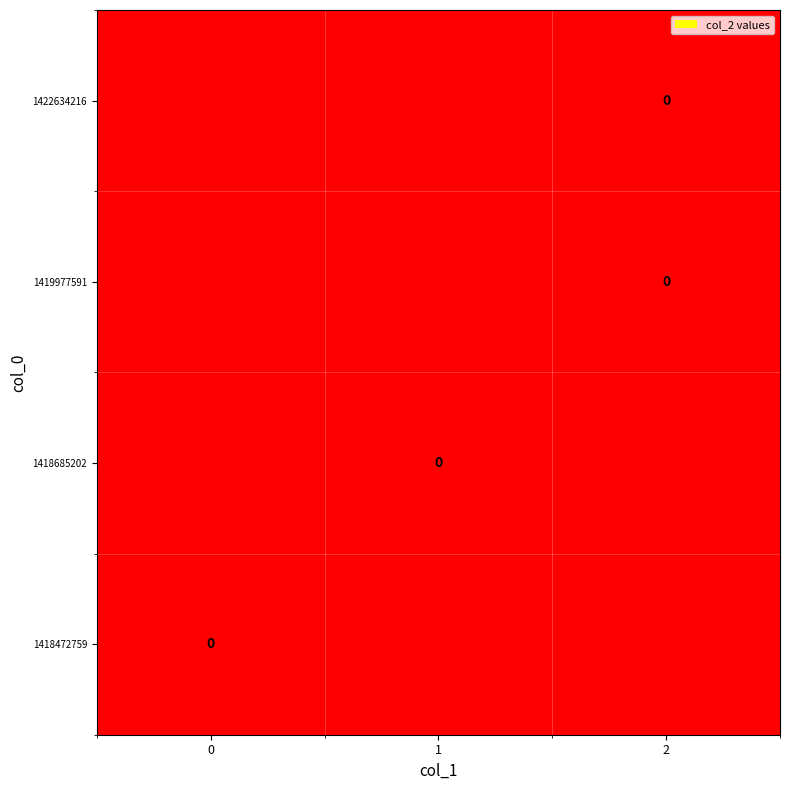

Which category has the highest value in the 1418685202 series?

1